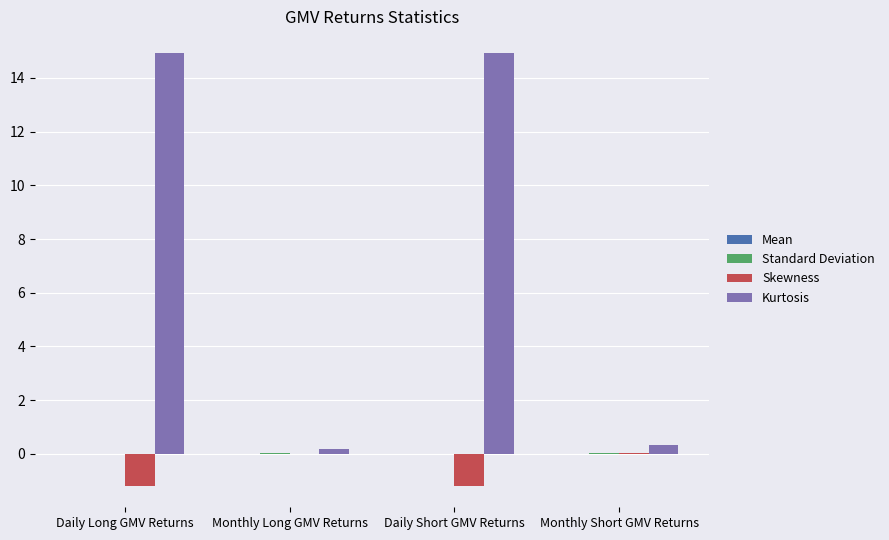

Between Monthly Long GMV Returns and Daily Short GMV Returns, which series saw the biggest shift?

Kurtosis